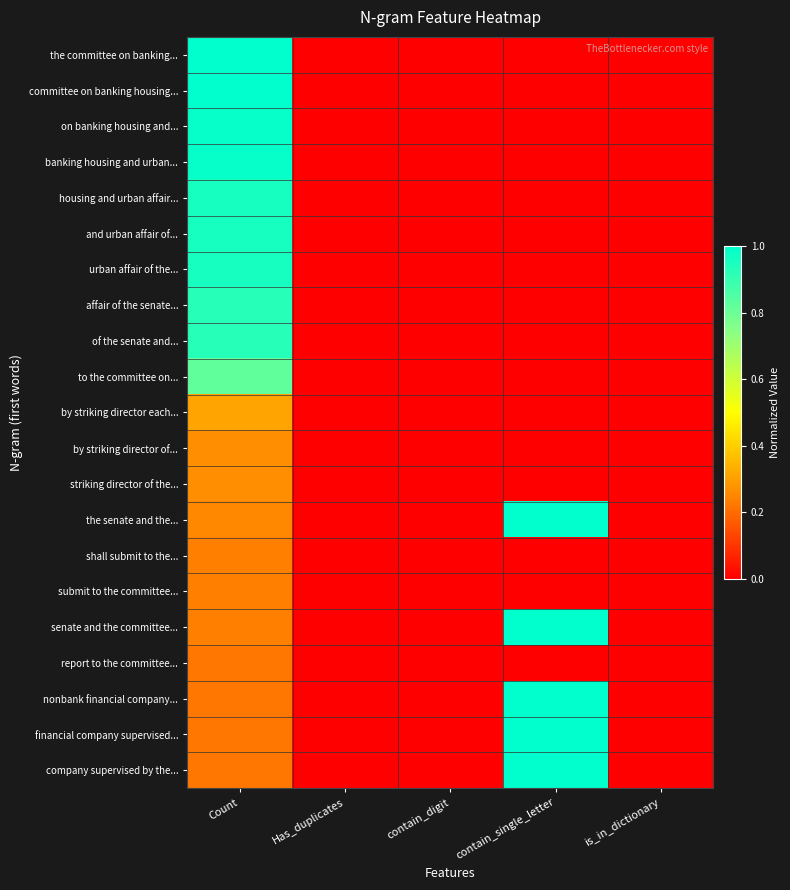

List the series in order of their peak value, lowest first.

report to the committee..., shall submit to the..., submit to the committee..., by striking director of..., striking director of the..., by striking director each..., to the committee on..., affair of the senate..., of the senate and..., housing and urban affair..., and urban affair of..., urban affair of the..., on banking housing and..., banking housing and urban..., the committee on banking..., committee on banking housing..., the senate and the..., senate and the committee..., nonbank financial company..., financial company supervised..., company supervised by the...